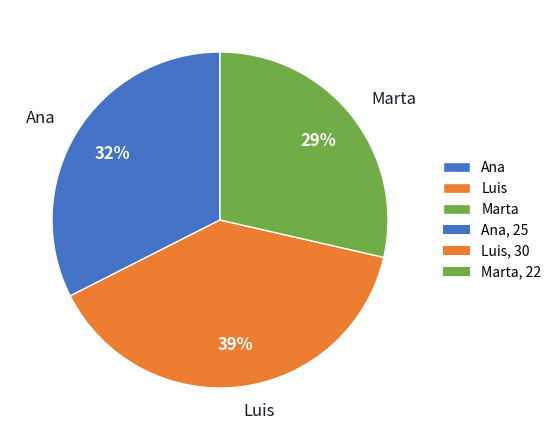

Is the sum of Luis and Marta greater than half?

Yes